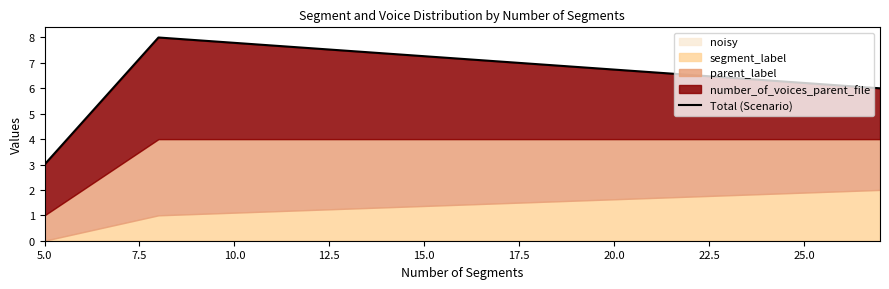

Is it true that the value at 10.0 is 3?

False